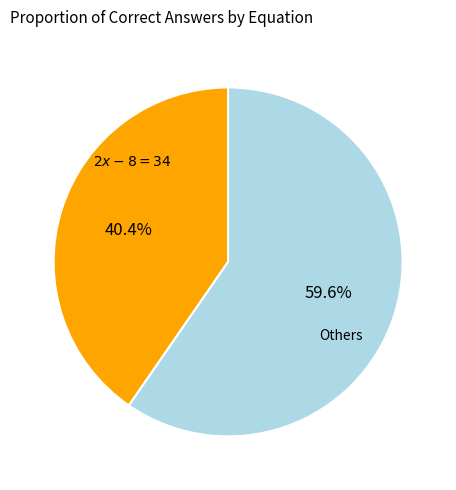

How many slices are in this pie chart?

2